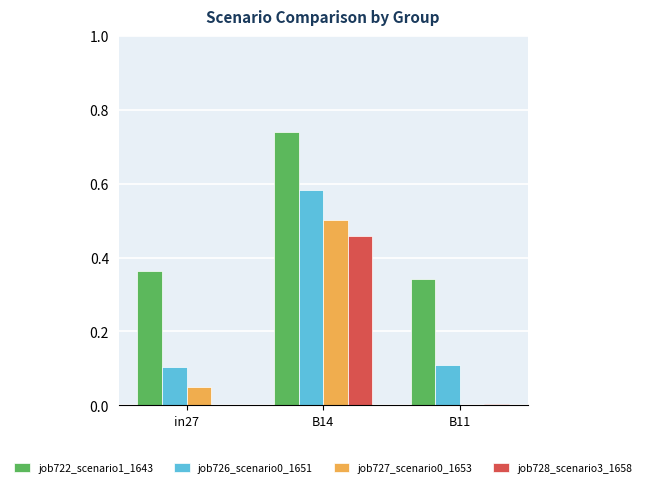

Which series has the largest total across all categories?

job722_scenario1_1643